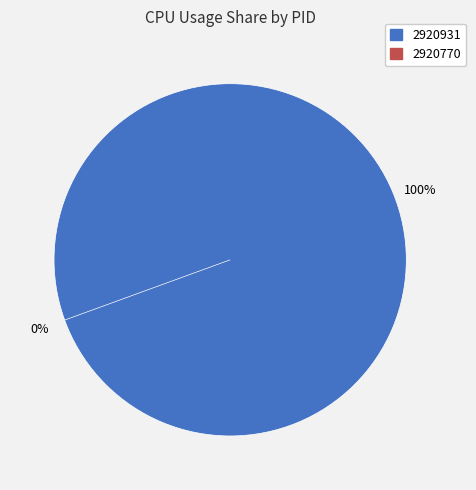

What is the total percentage of 2920931 and 2920770?

100.0%